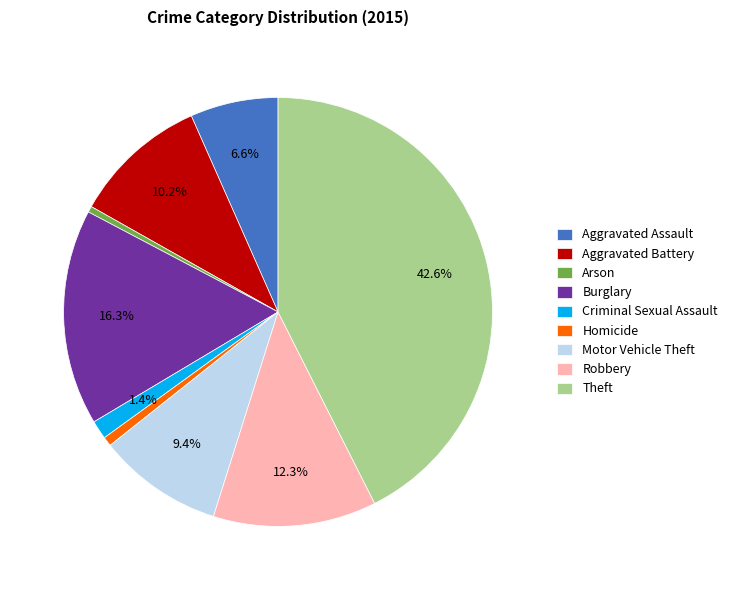

Count the number of slices in the pie.

9